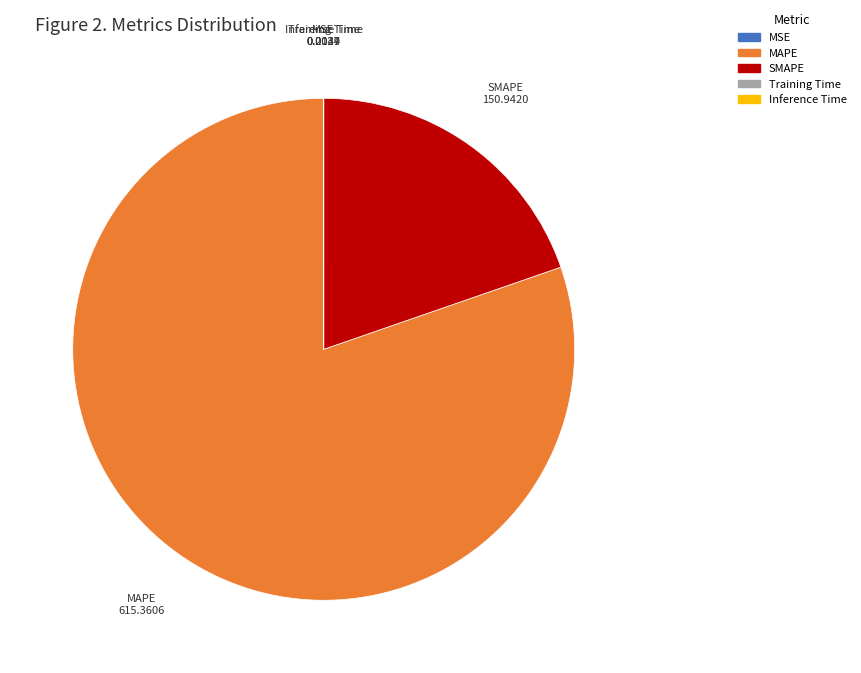

Which has a higher value, SMAPE or MAPE?

MAPE